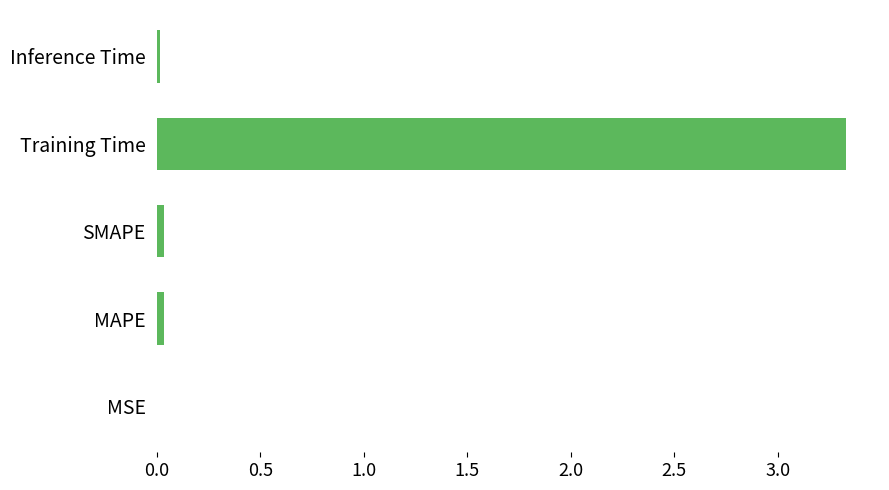

The value at MAPE is 0.0. True or false?

True